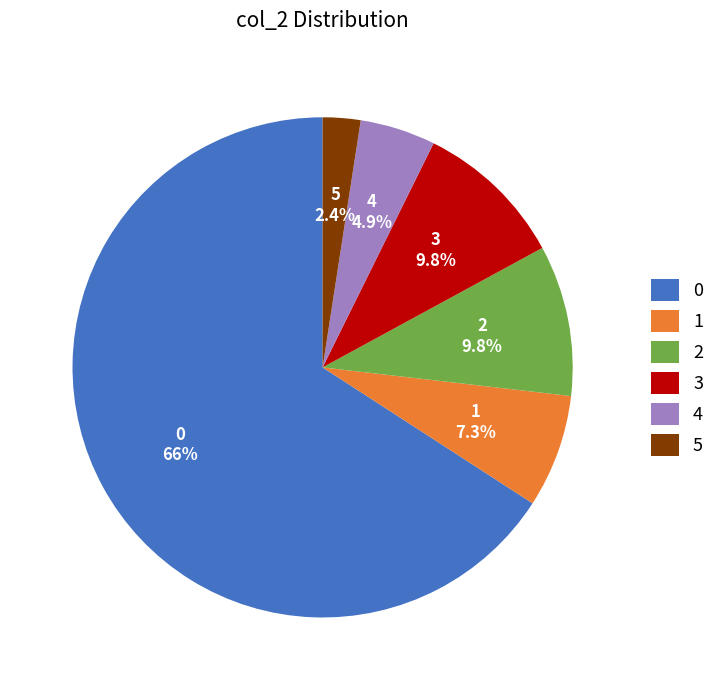

How many slices are in this pie chart?

6